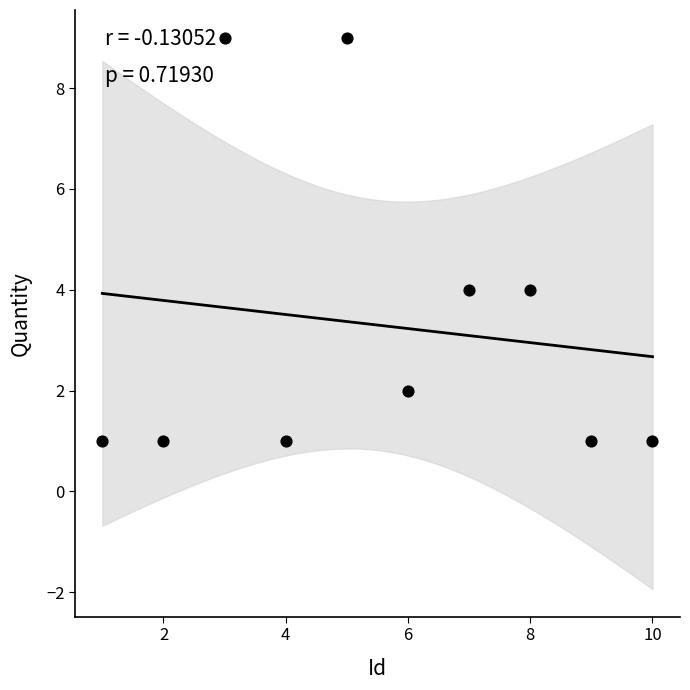

What is the average X value?

6